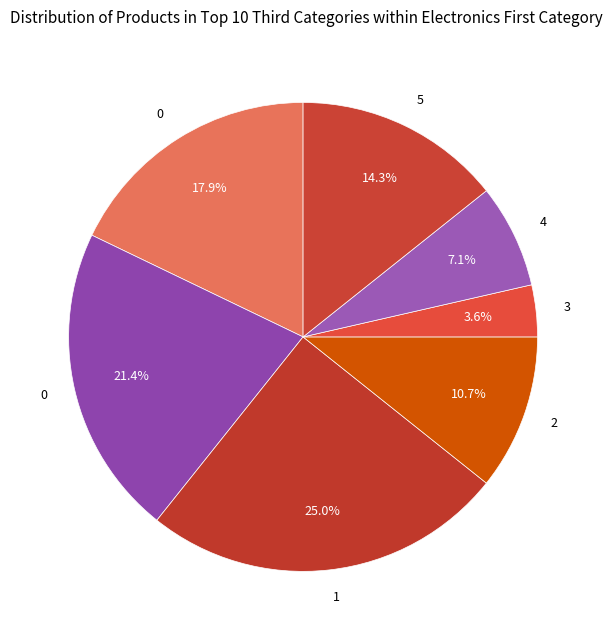

Which slice is the smallest?

3